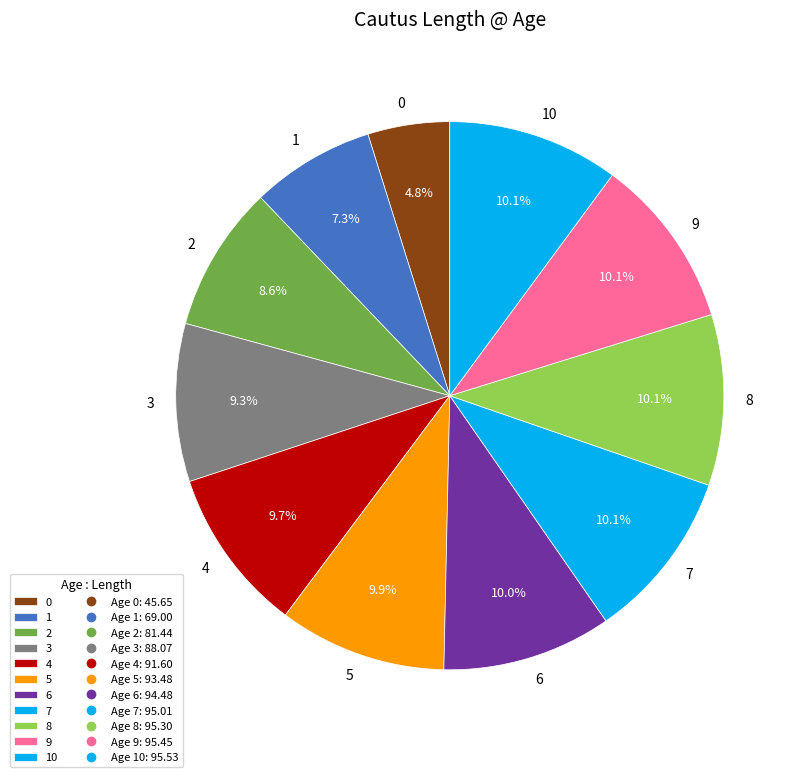

To the nearest percent, what portion does 4 represent?

10%